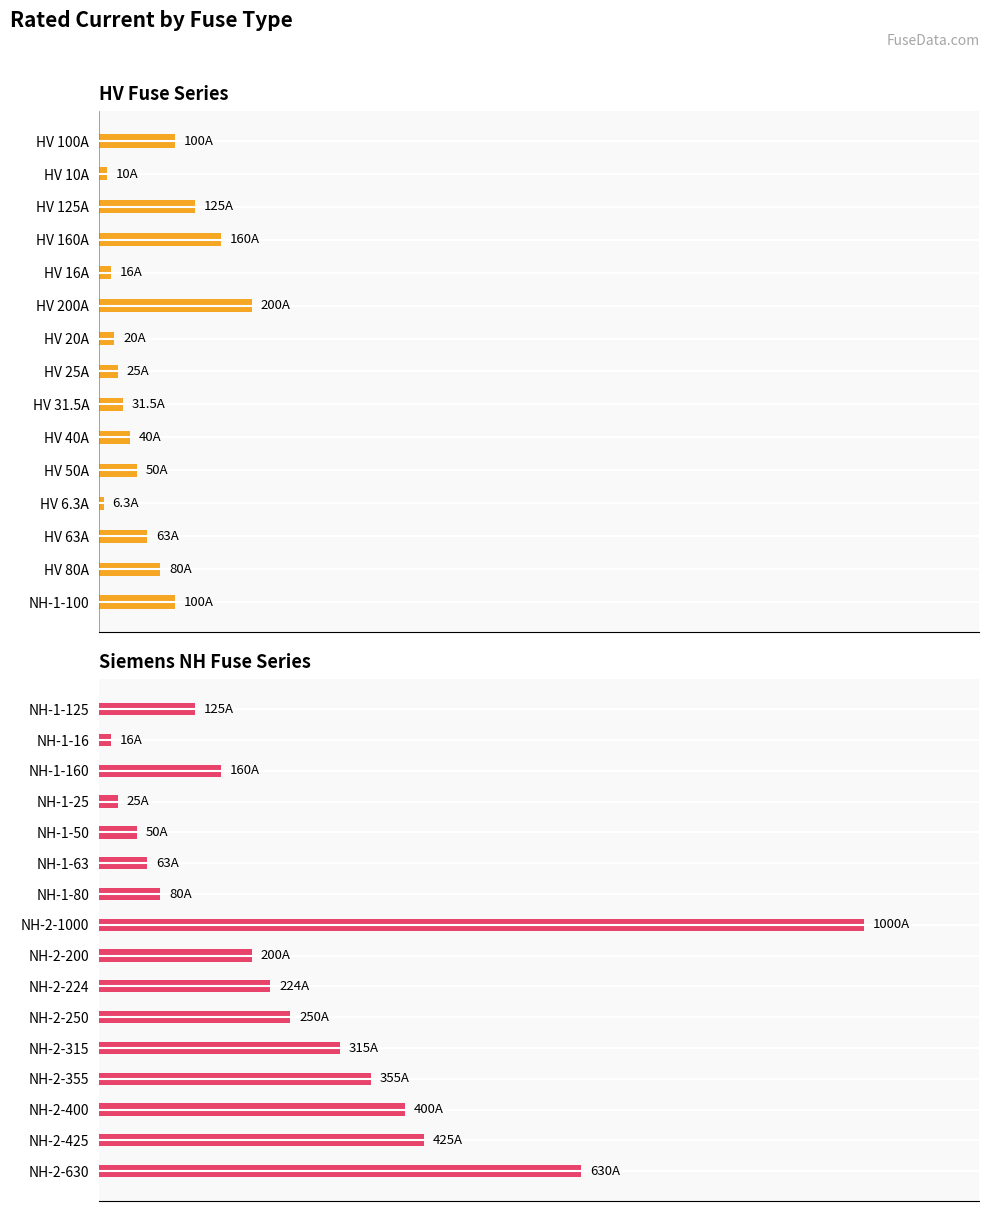

What is the value of the 1st bar from the left?

125